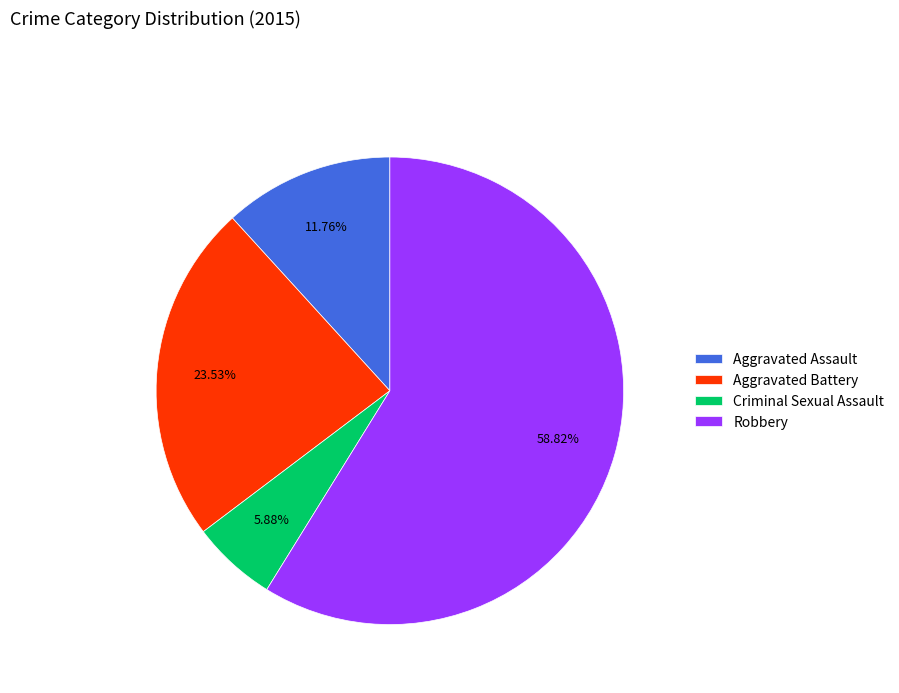

The Criminal Sexual Assault slice represents 13% of the pie. True or false?

False